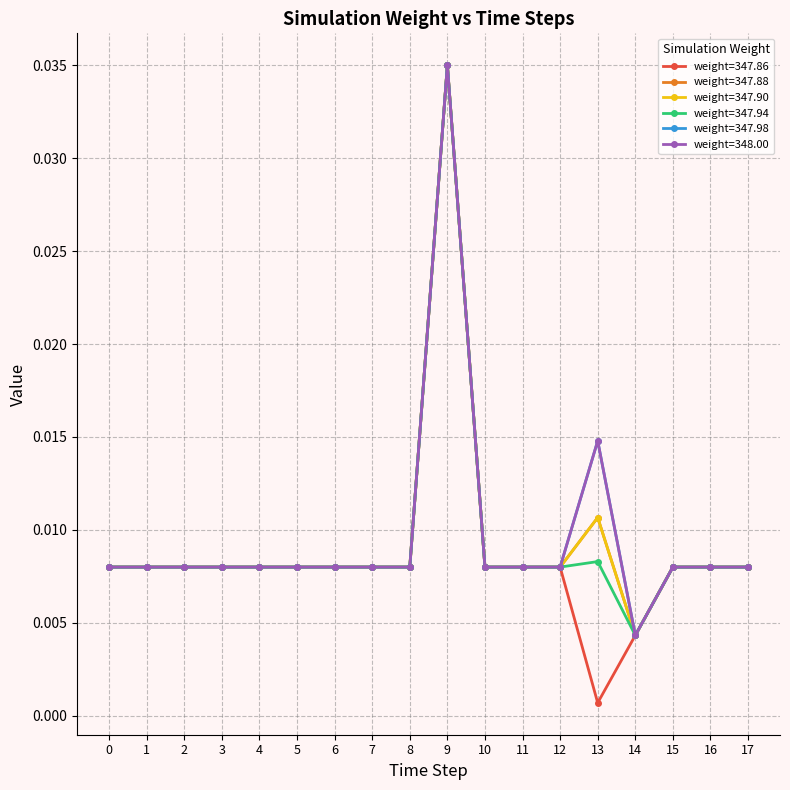

Is this an area chart (filled region under the line)?

No